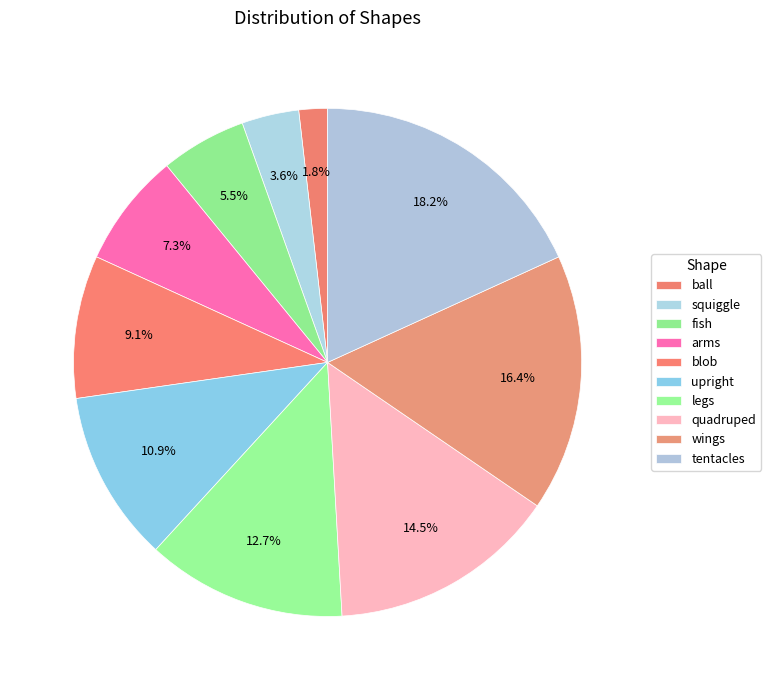

True or false: quadruped accounts for 15% of the total.

True